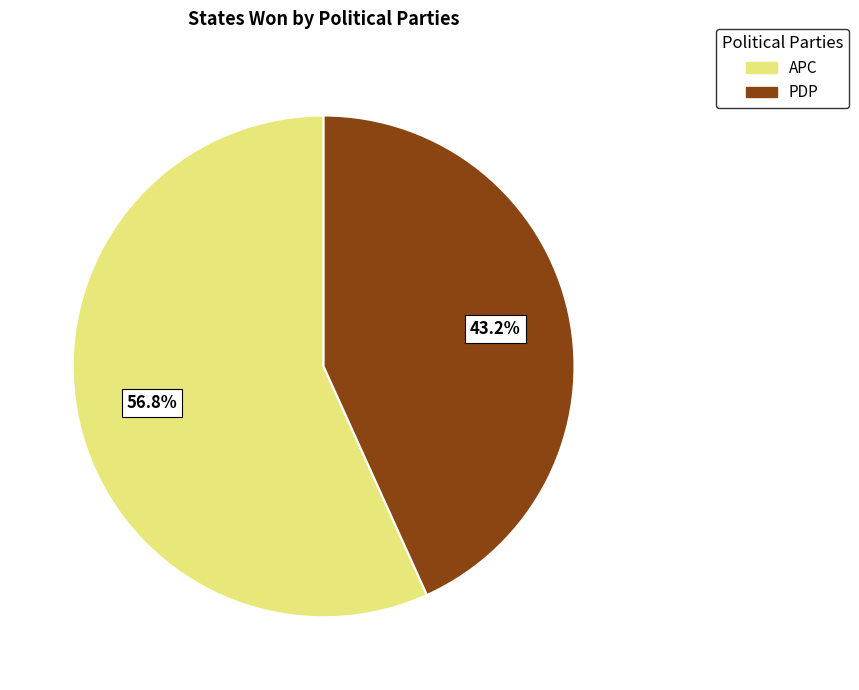

Rank the categories by value from highest to lowest.

APC, PDP